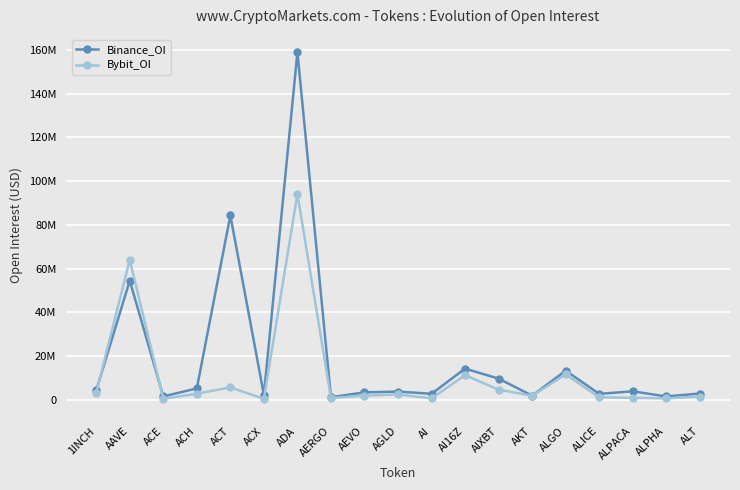

Is this an area chart (filled region under the line)?

No